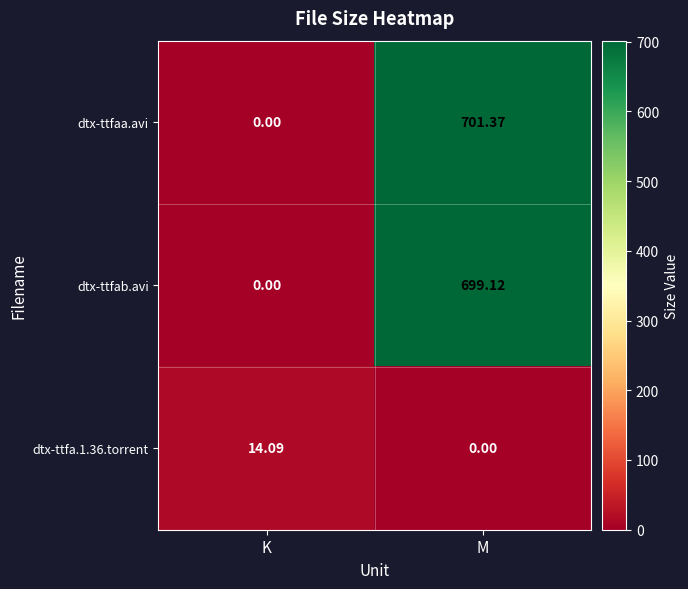

At which label is dtx-ttfaa.avi closest to 350?

K